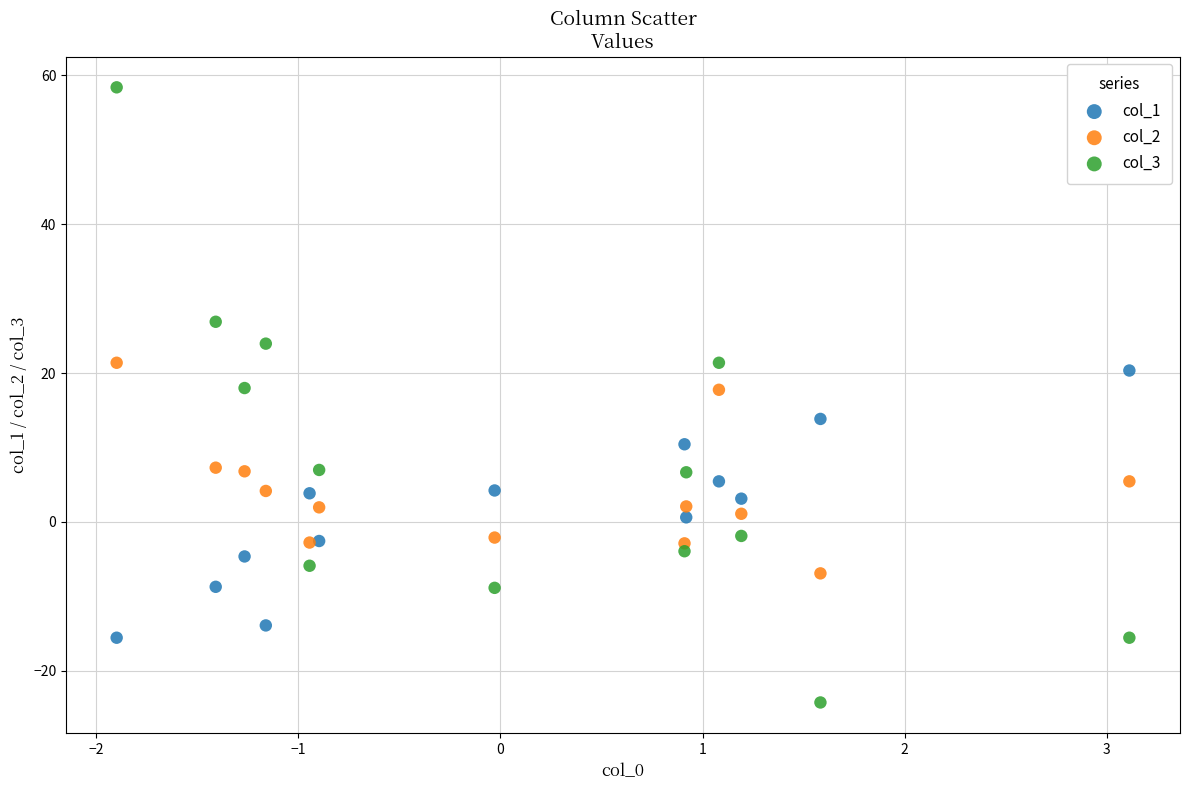

Which series contains the lowest Y value?

col_3